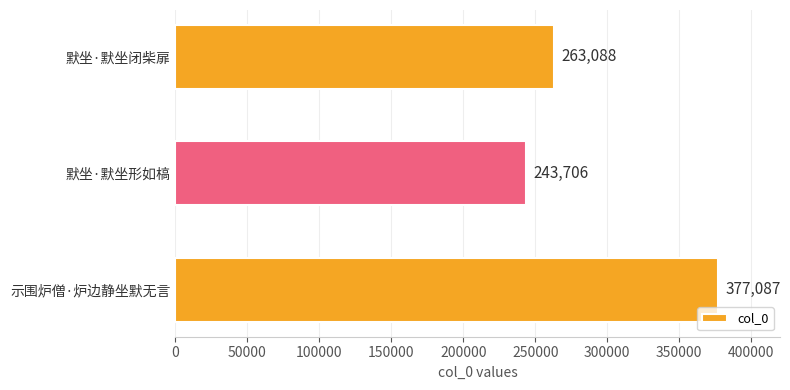

Between 默坐·默坐形如槁 and 示围炉僧·炉边静坐默无言, which is larger?

示围炉僧·炉边静坐默无言